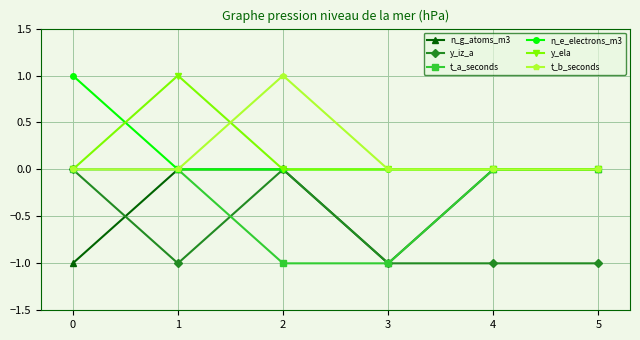

At which category does y_iz_a reach its first local valley?

1